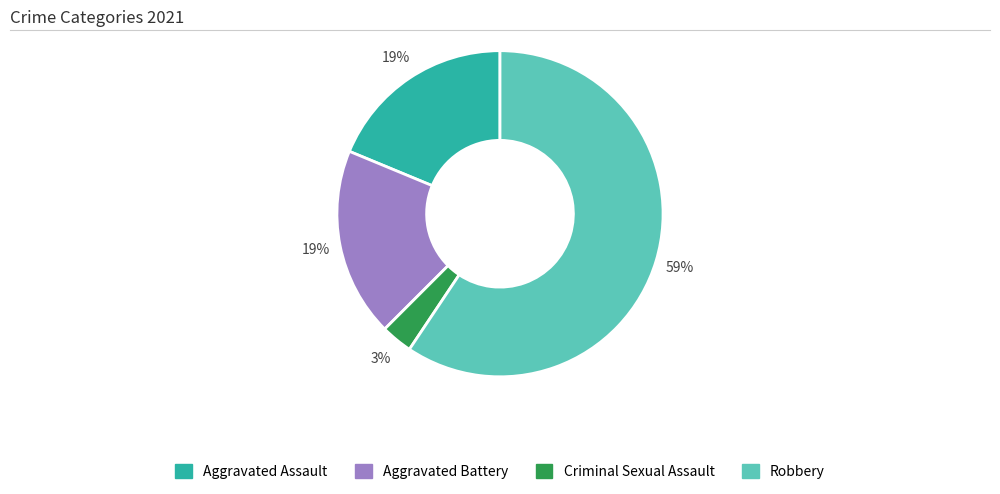

How many segments does this pie chart have?

4